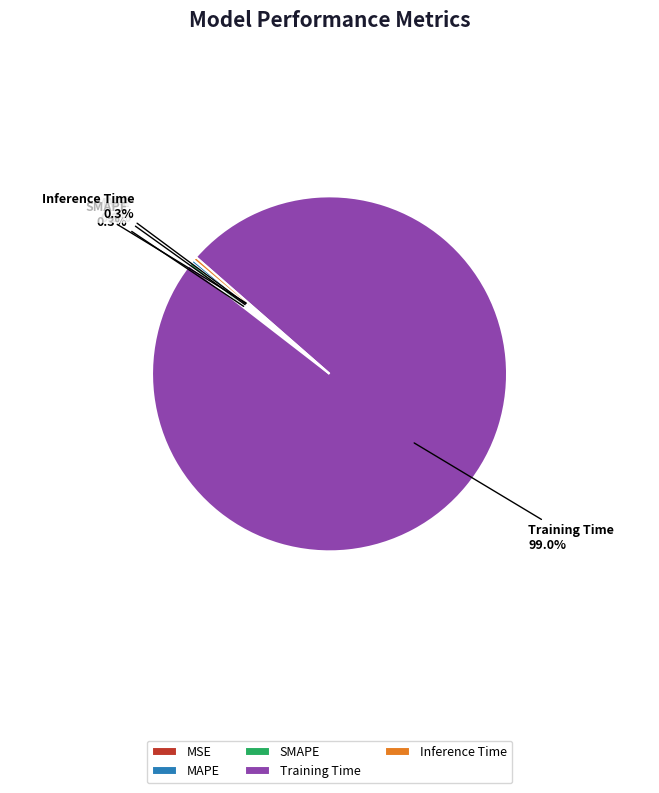

Which category accounts for the majority?

Training Time